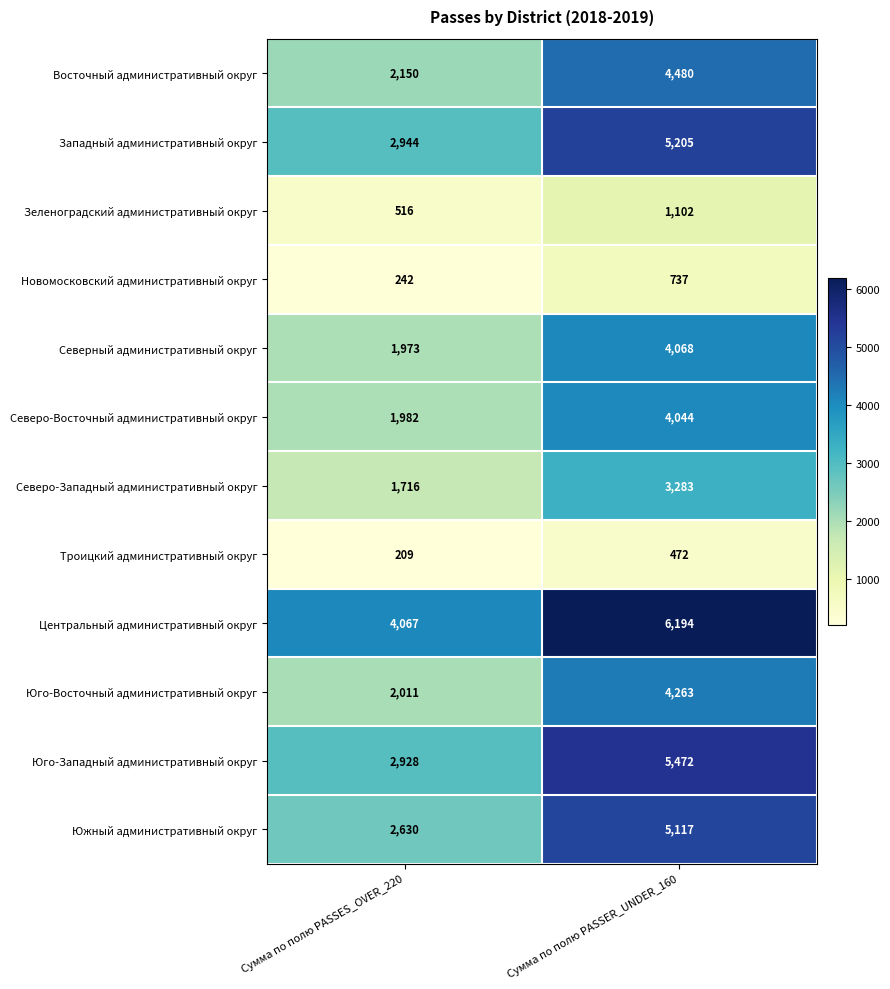

Count the number of categories in the chart.

2